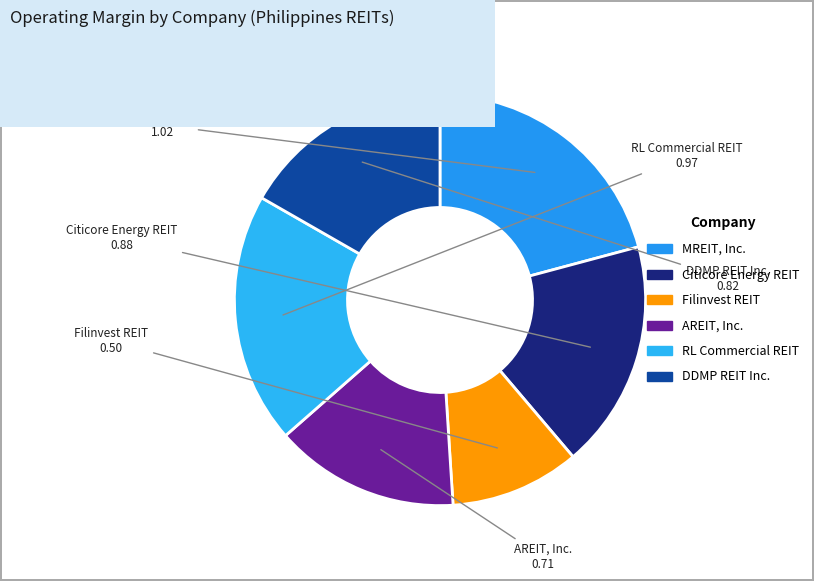

Is the sum of RL Commercial REIT and Filinvest REIT greater than half?

No